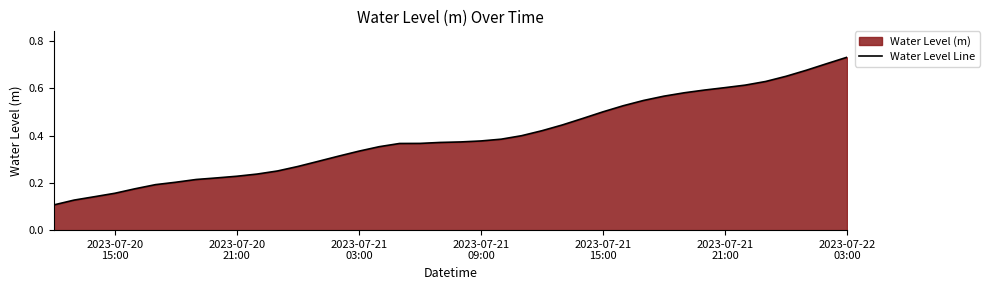

How many lines are shown in the chart?

1